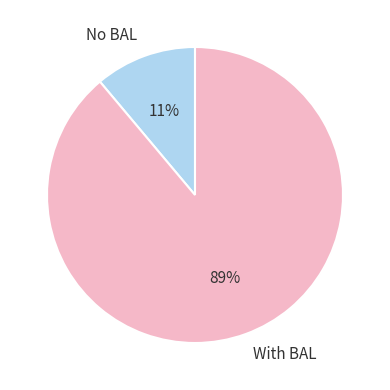

Which category has the smallest portion of the pie?

No BAL